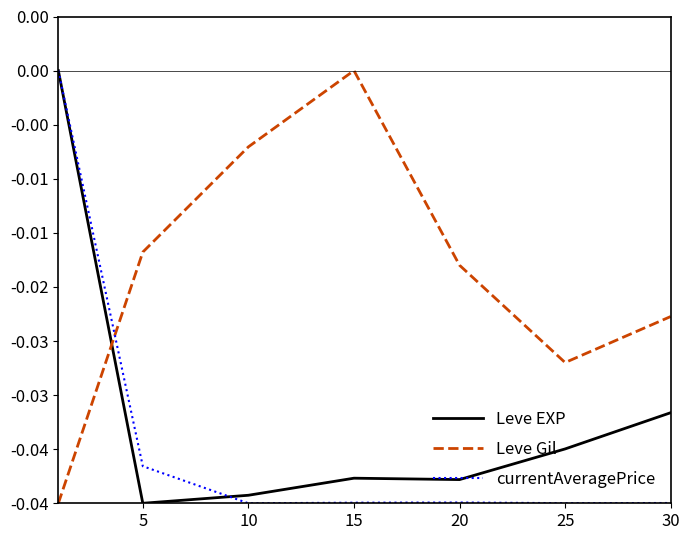

What are all the series names shown in the legend?

Leve EXP, Leve Gil, currentAveragePrice